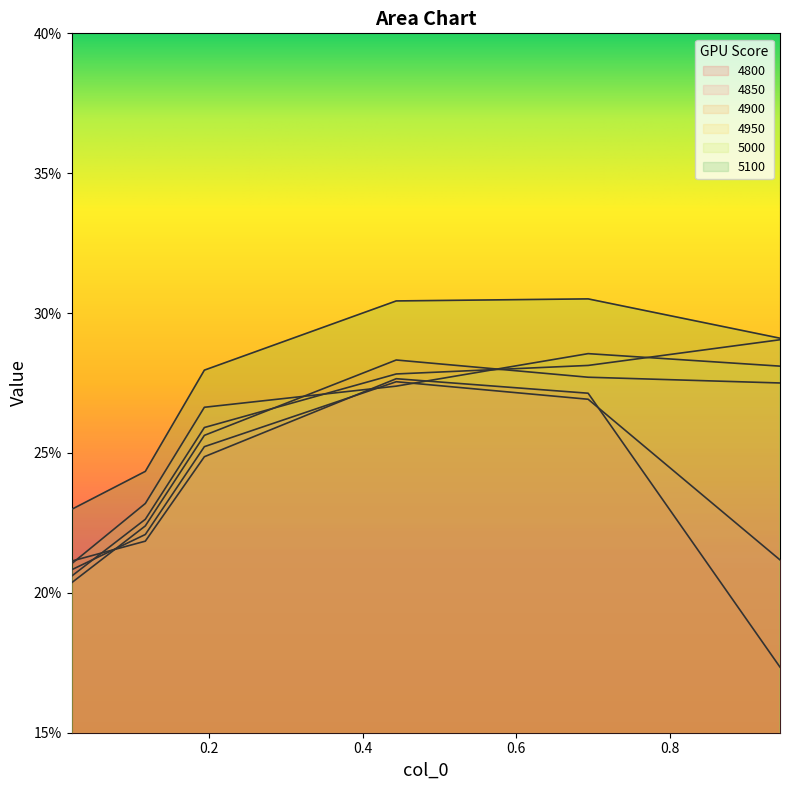

True or false: 4800 and 5100 intersect in this chart.

False